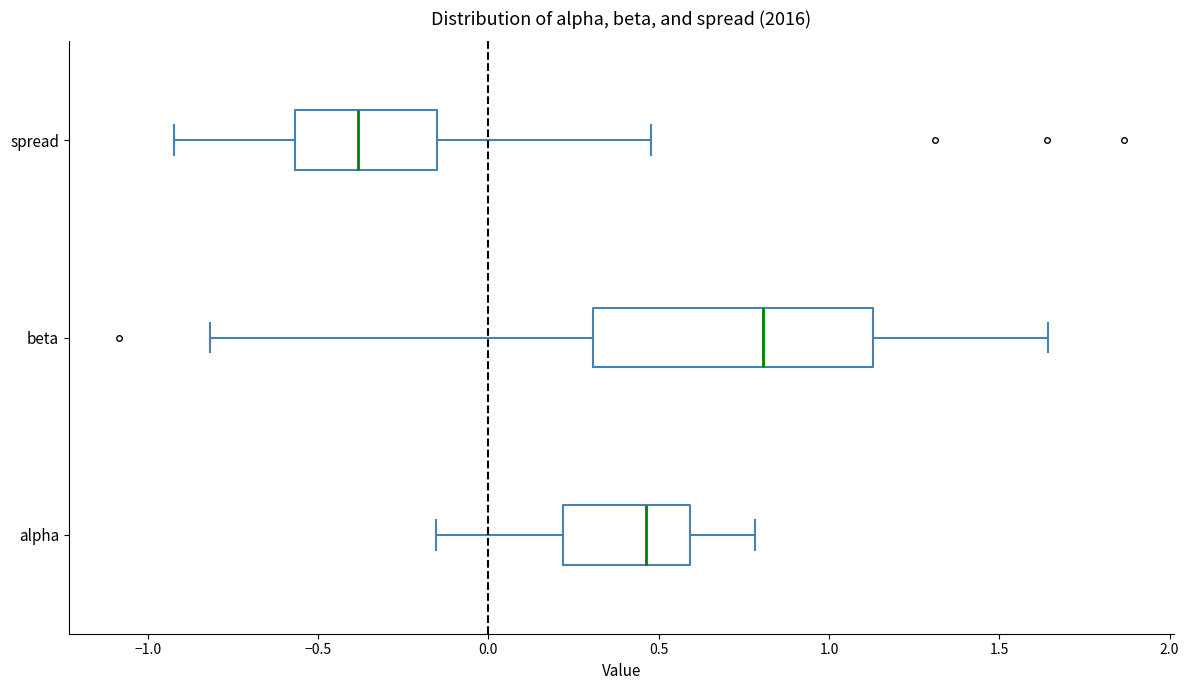

Which box's median line is the furthest to the left?

spread